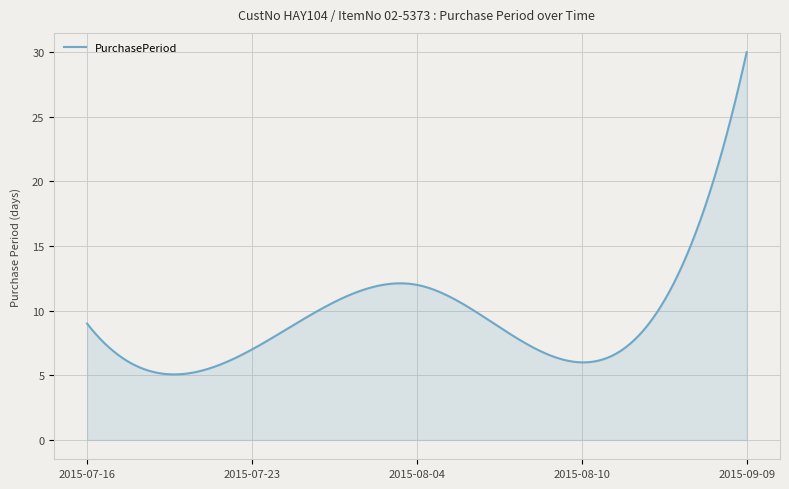

What is the maximum value shown in the chart?

30.0